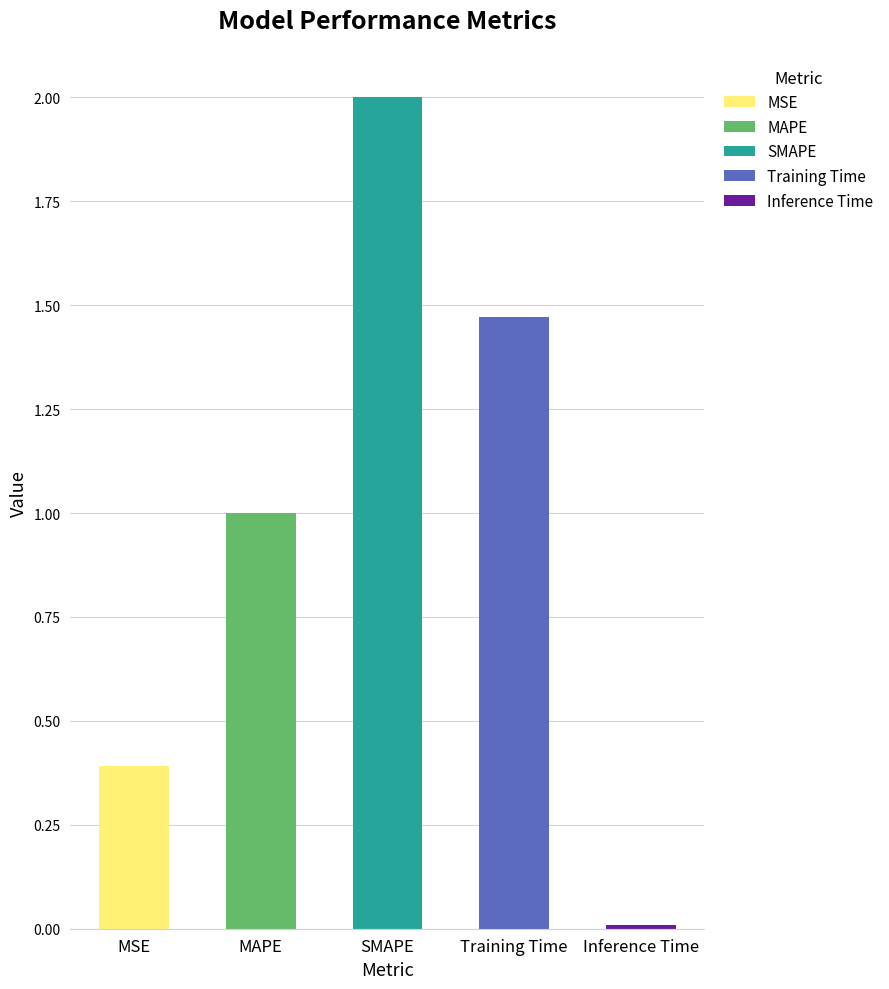

How many values are below 1?

2